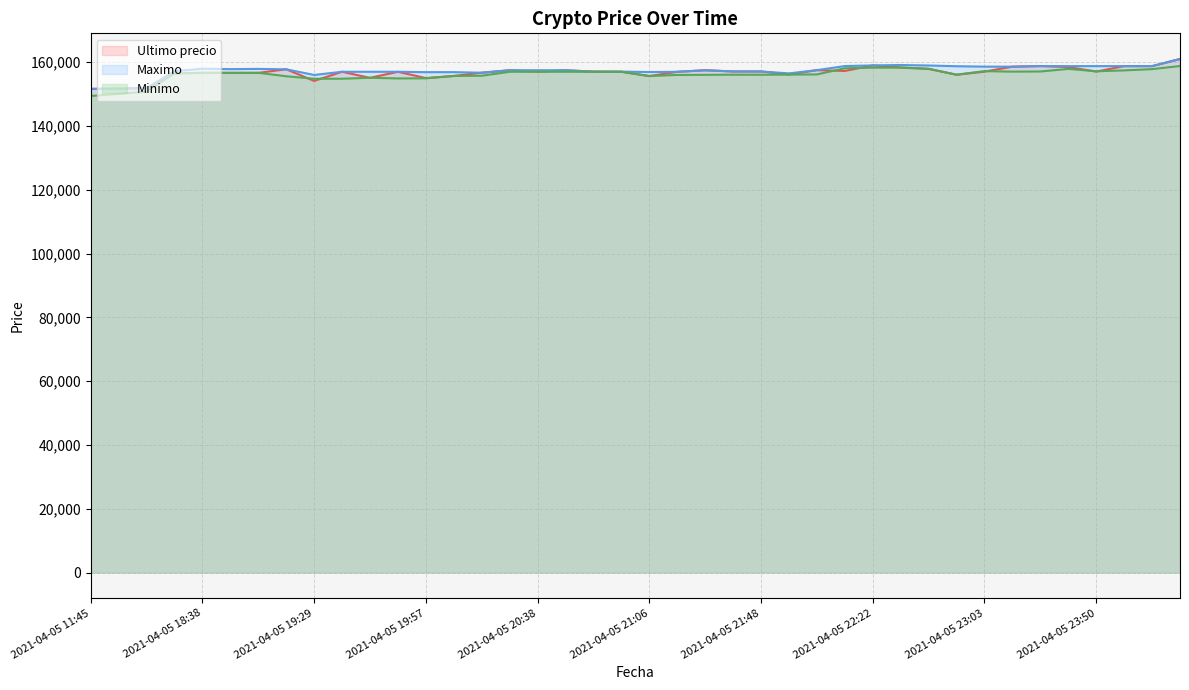

Where does the Minimo series first go above 156663?

15